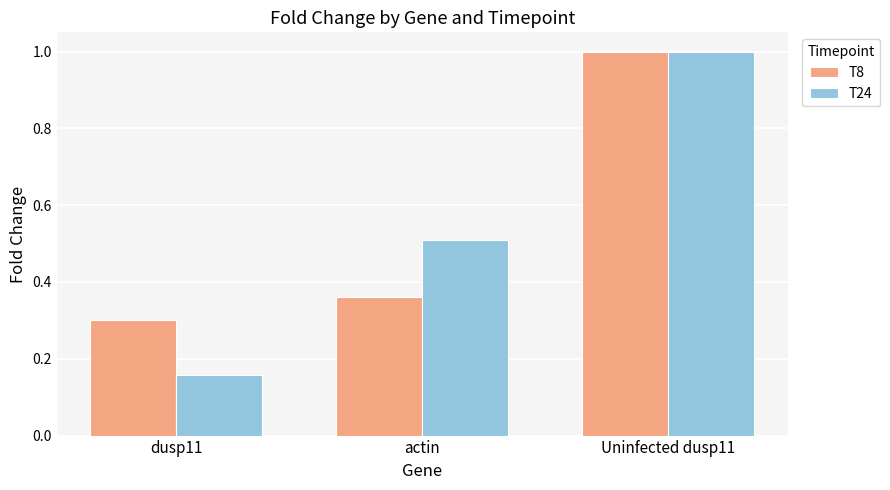

What are all the series names shown in the legend?

T8, T24